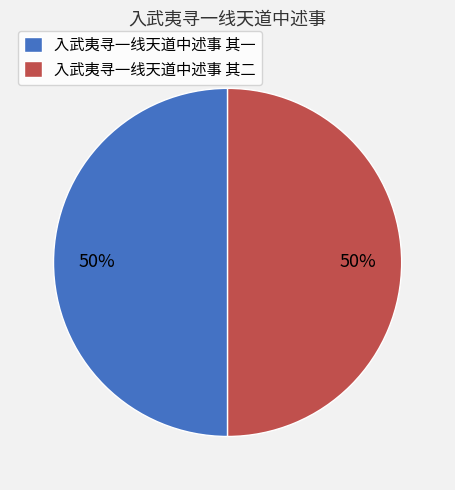

To the nearest percent, what percentage of the pie is 入武夷寻一线天道中述事 其二?

50%